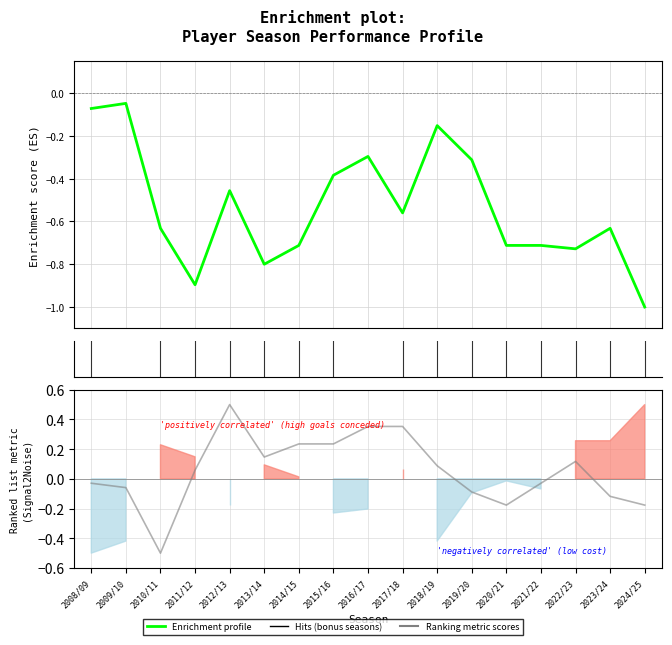

At which label does end_cost (norm) reach its peak?

2012/13